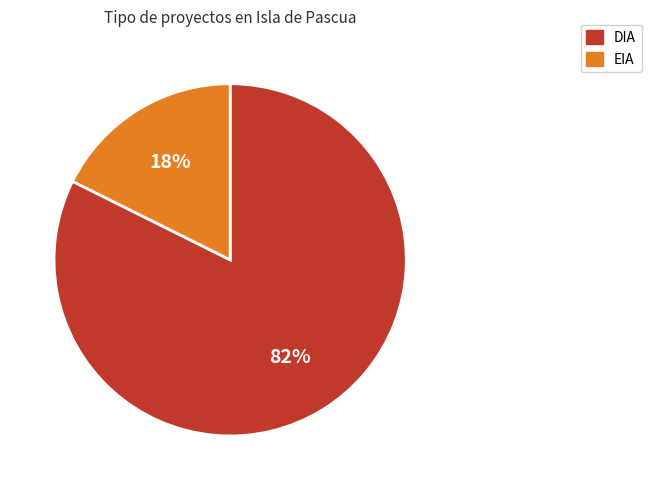

Does DIA represent more than half of the total?

Yes